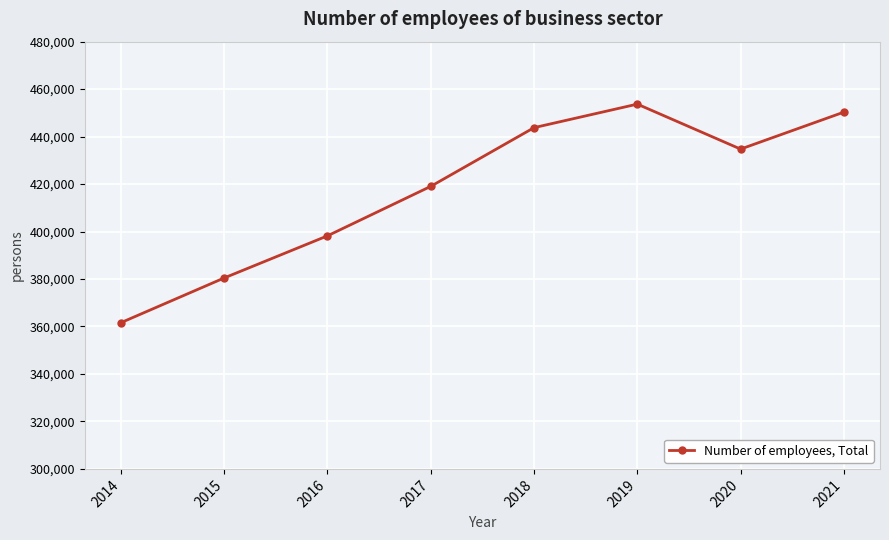

At which category does the data reach its first local valley?

2020